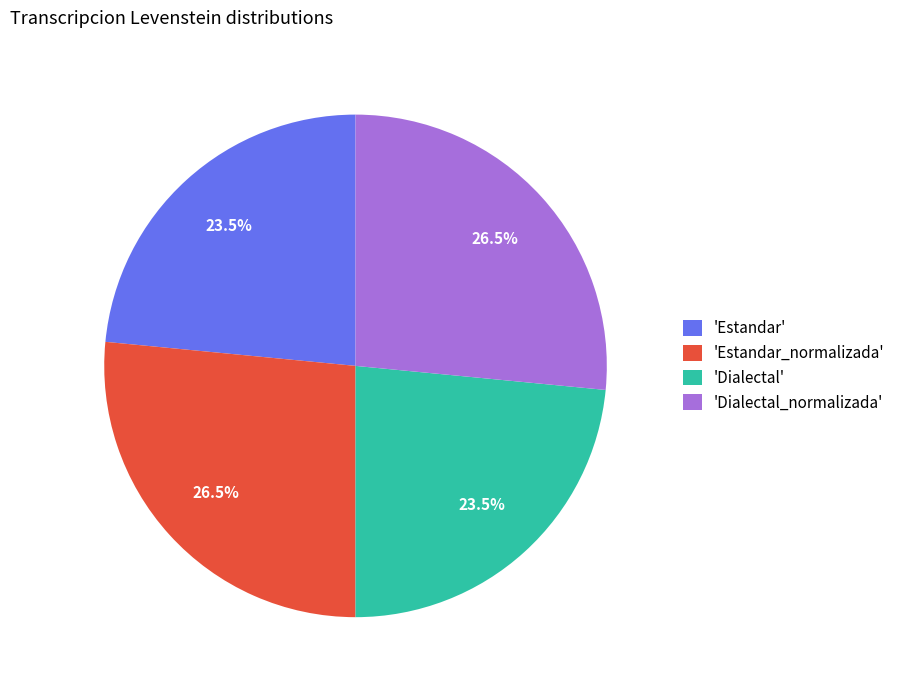

What is the ratio of the value at 'Dialectal_normalizada' to the value at 'Estandar_normalizada'?

1.0